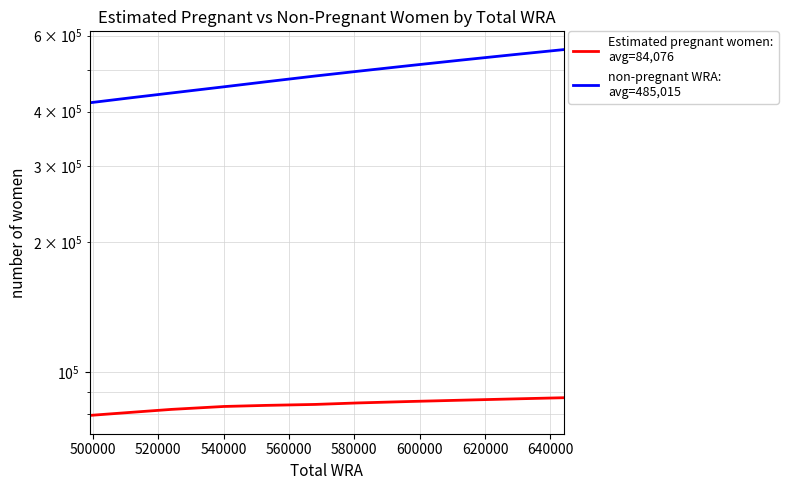

What is the difference between the maximum and minimum values in the Estimated pregnant women:
avg=84,076 series?

7851.9